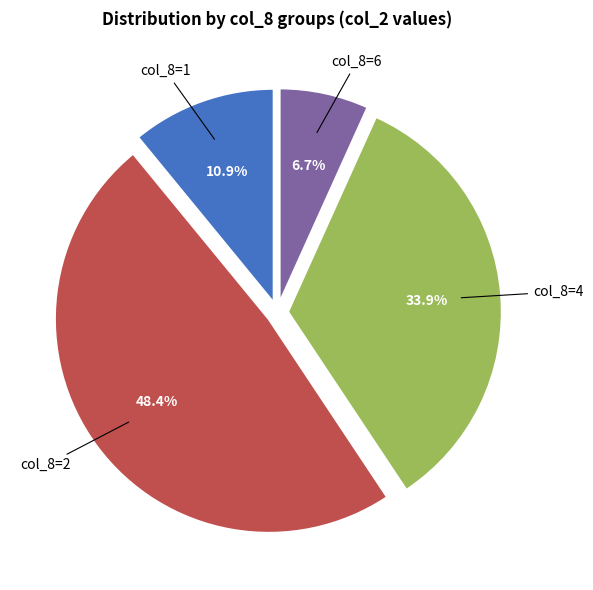

Is there a majority slice in this chart?

No